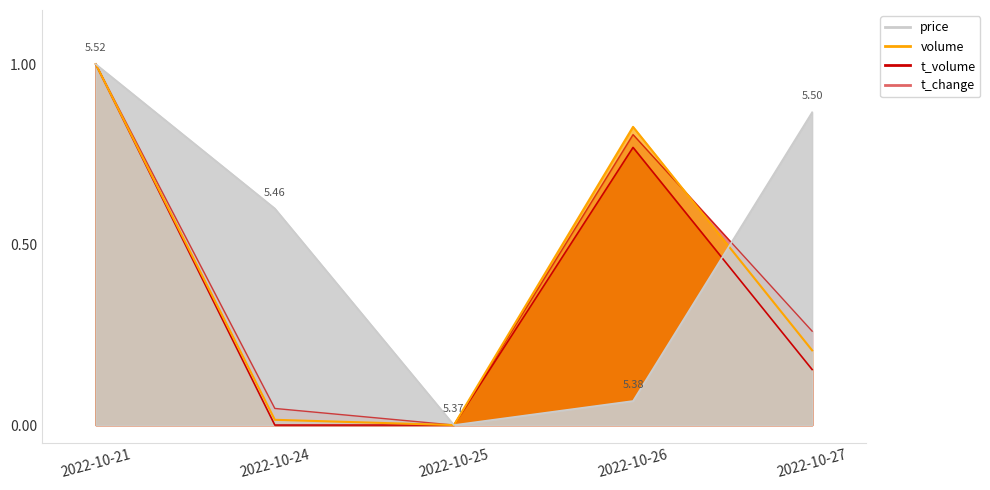

True or false: t_volume has a value of 0.3 at 2022-10-27.

True